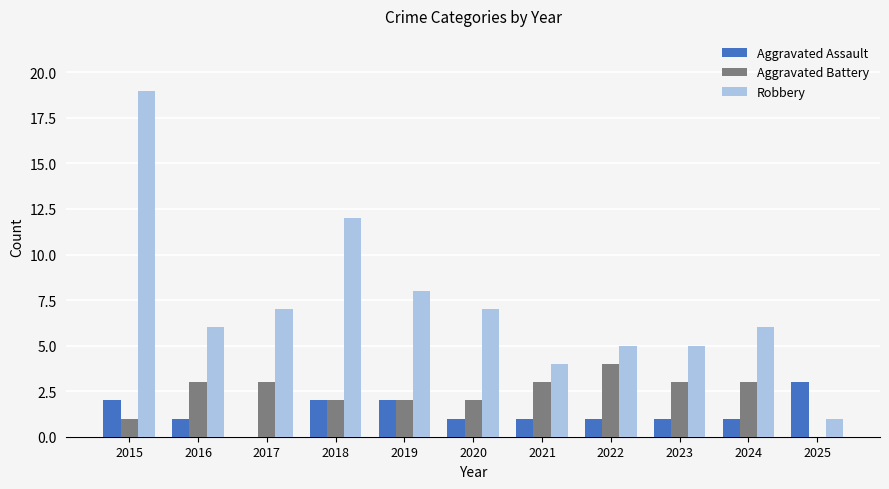

Which label corresponds to the largest value in the chart?

2015